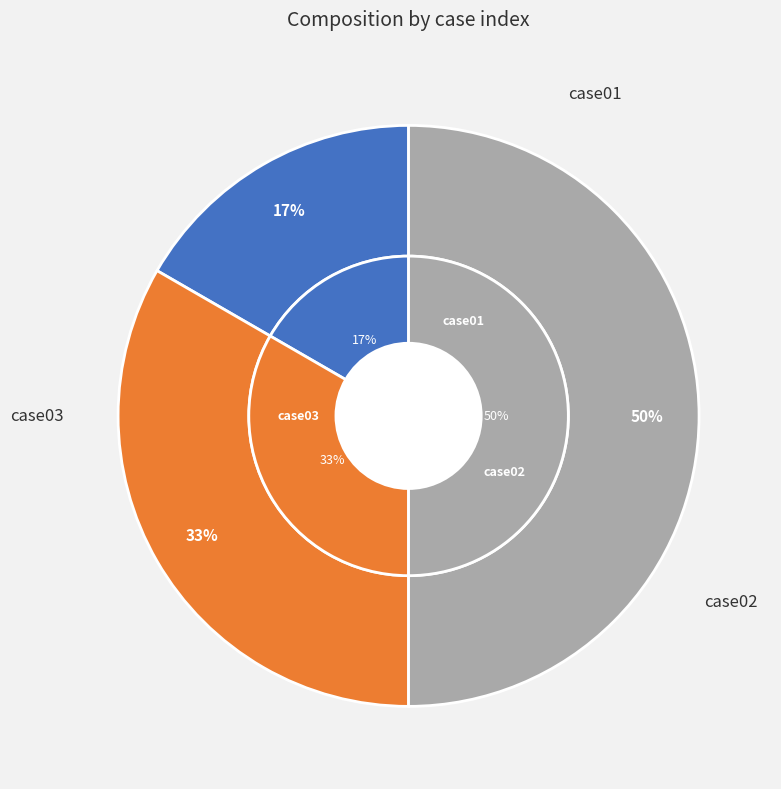

True or false: case01 accounts for 17% of the total.

True